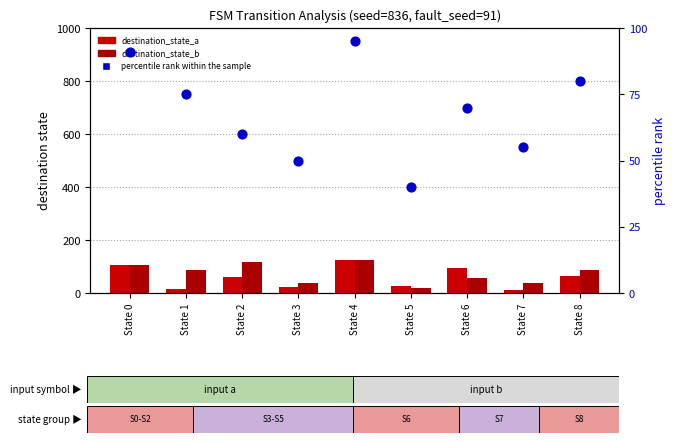

What is the total value across all series at State 4?

344